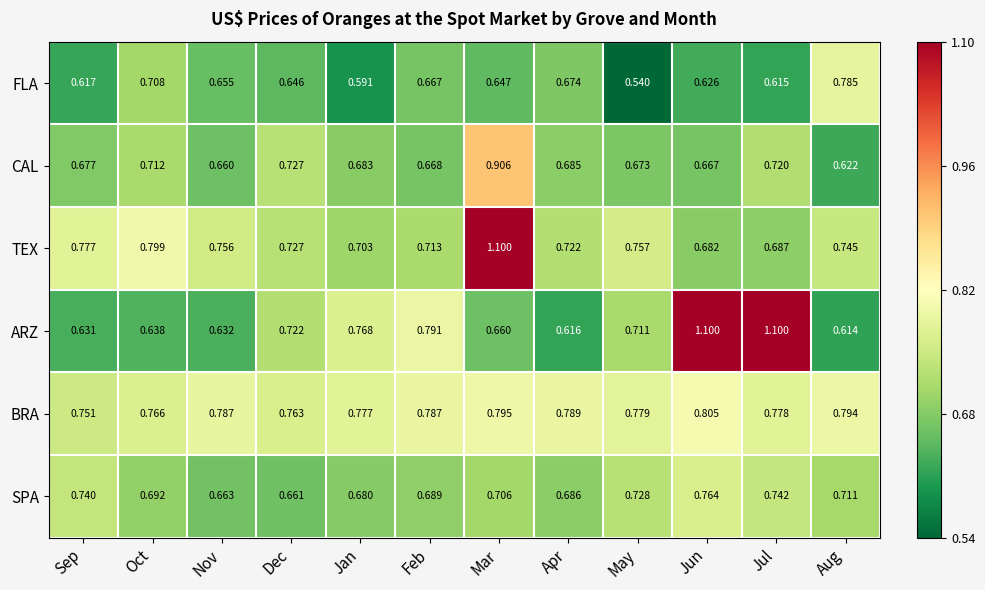

Where is CAL nearest to the value 0?

Aug